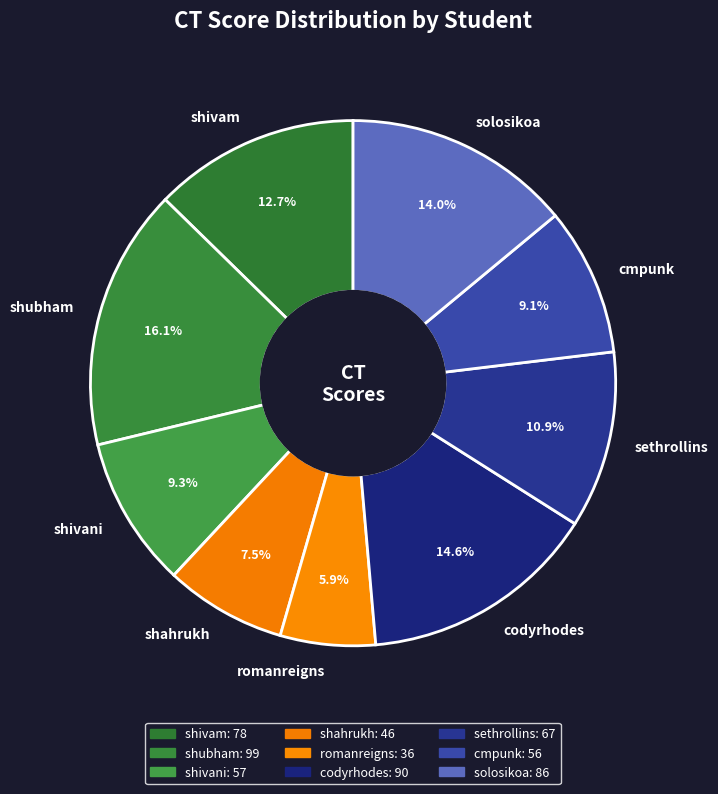

How many segments does this pie chart have?

9